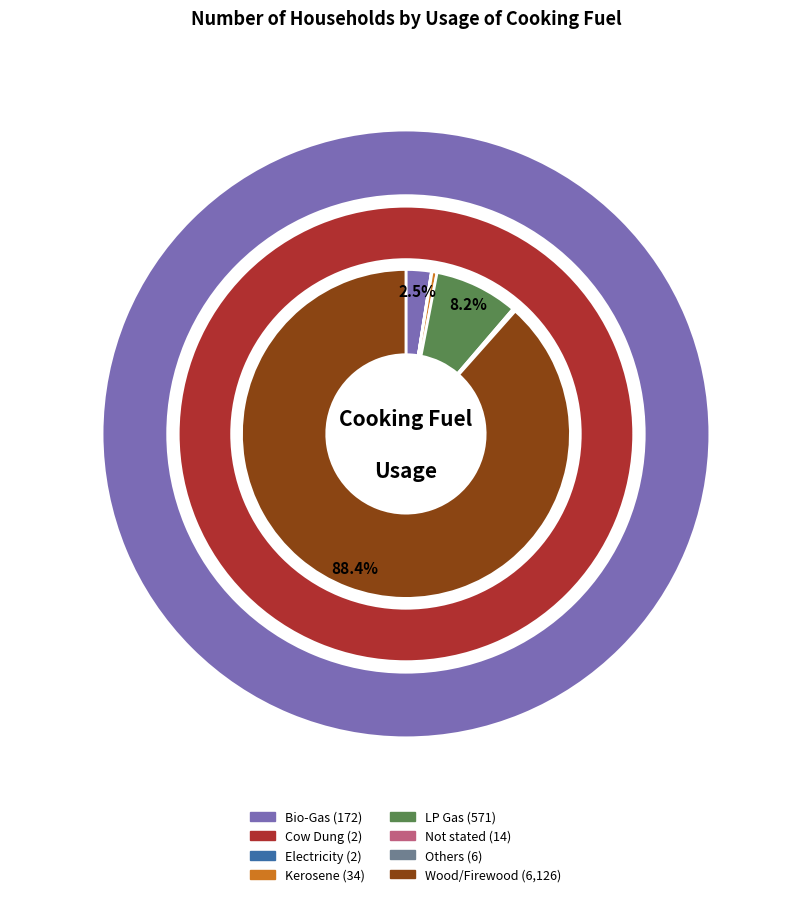

Is it true that Others is 0% of the pie?

True